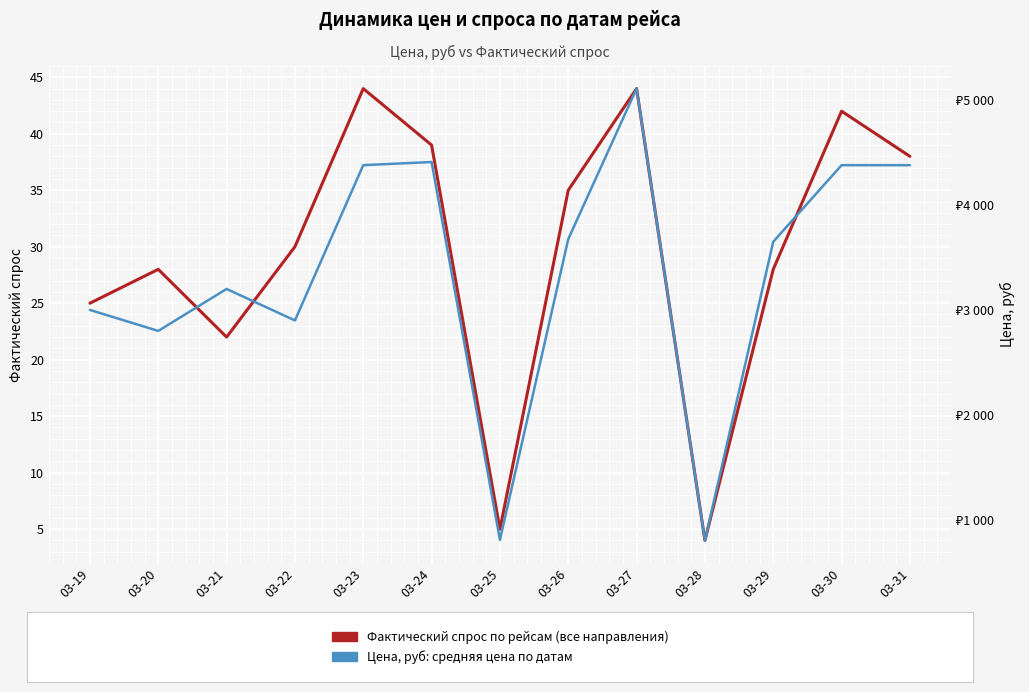

What is the value of the Цена, руб point at the 2nd from the left?

2800